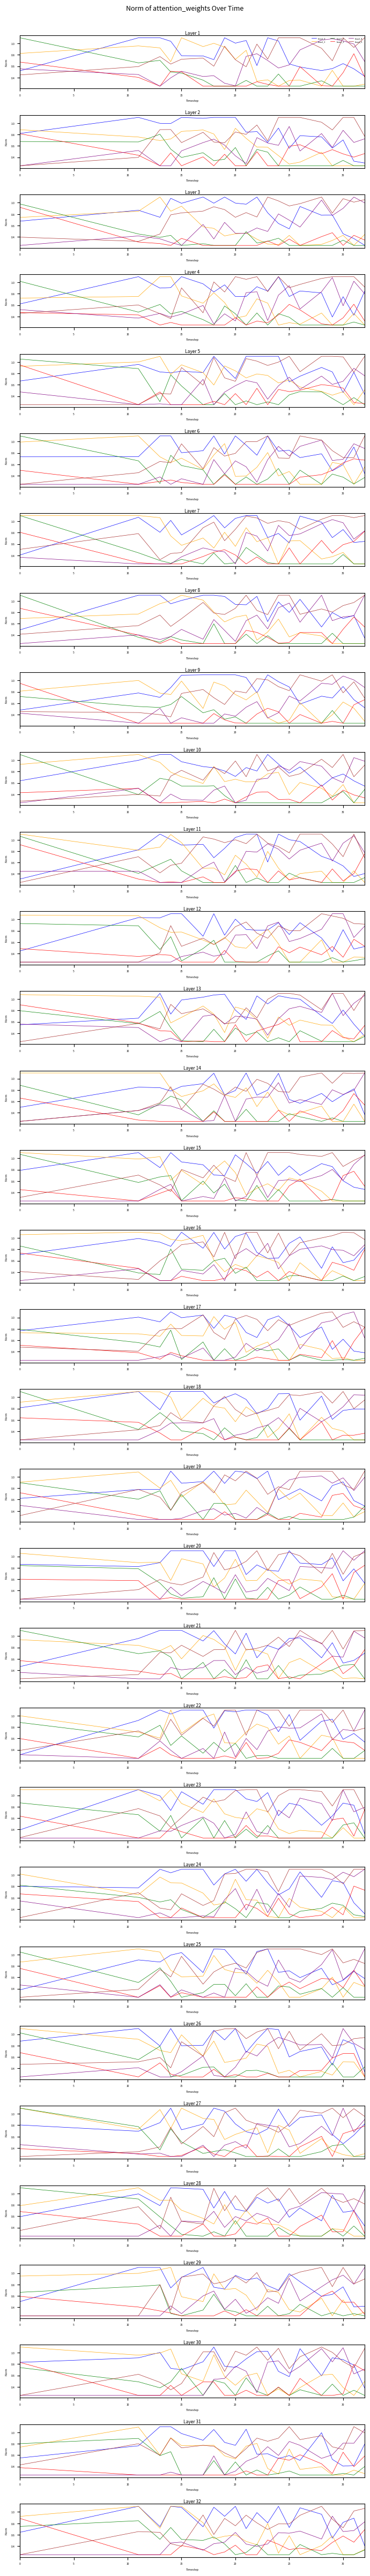

How many interior local valleys does the head_0 series have?

7